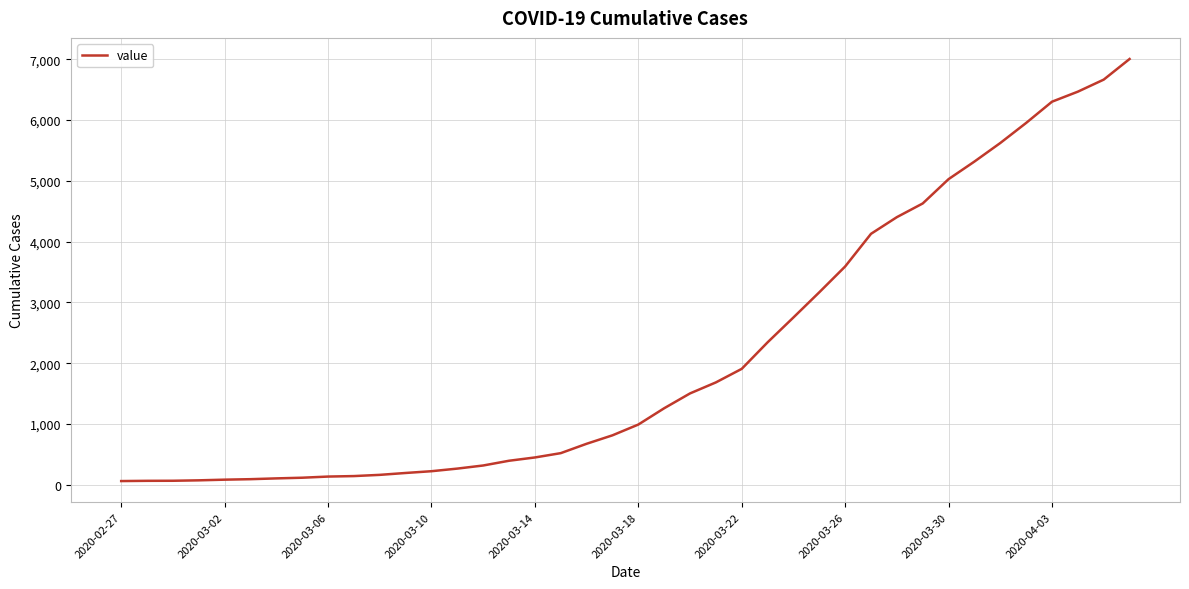

What is the difference between the maximum and minimum values?

6939